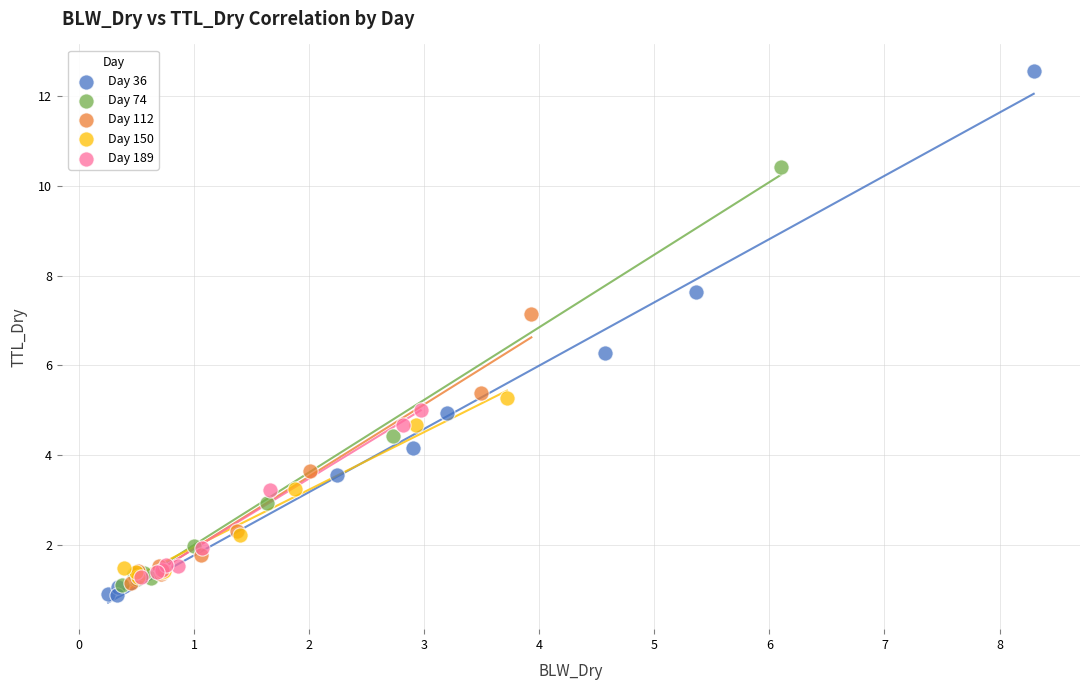

Which series reaches the maximum Y coordinate?

Day 36